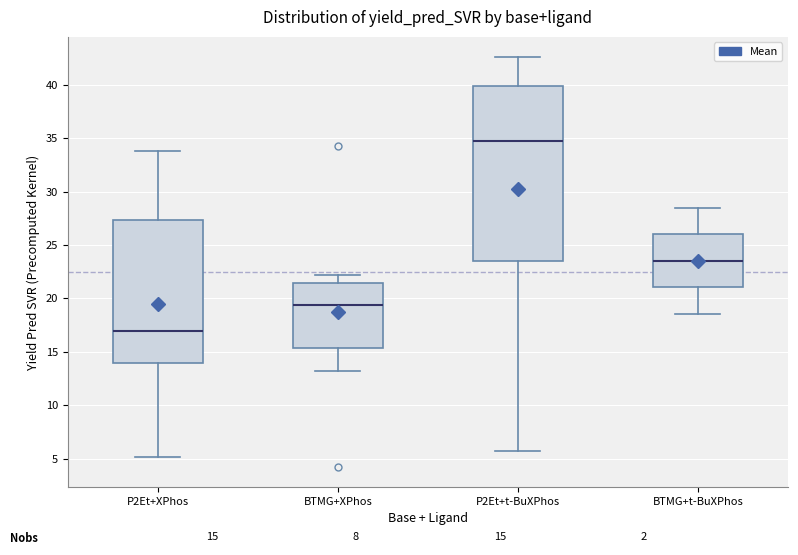

Which box's median line is the lowest?

P2Et+XPhos